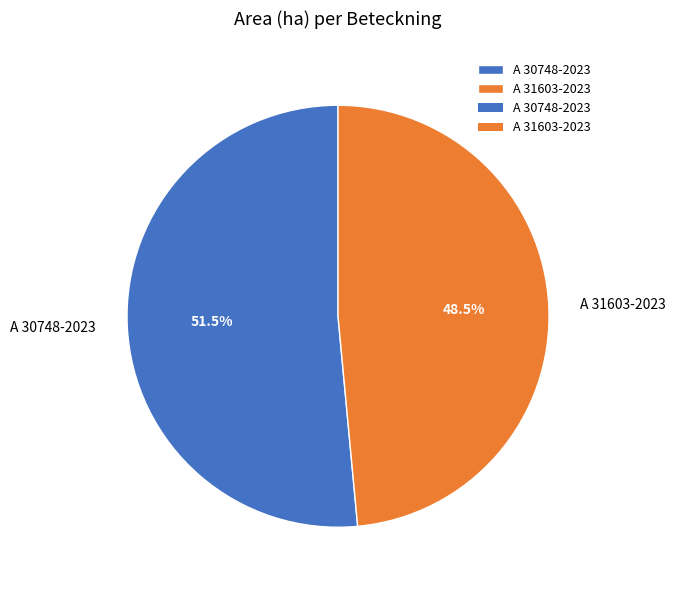

What is the ratio of the value at A 30748-2023 to the value at A 31603-2023?

1.1